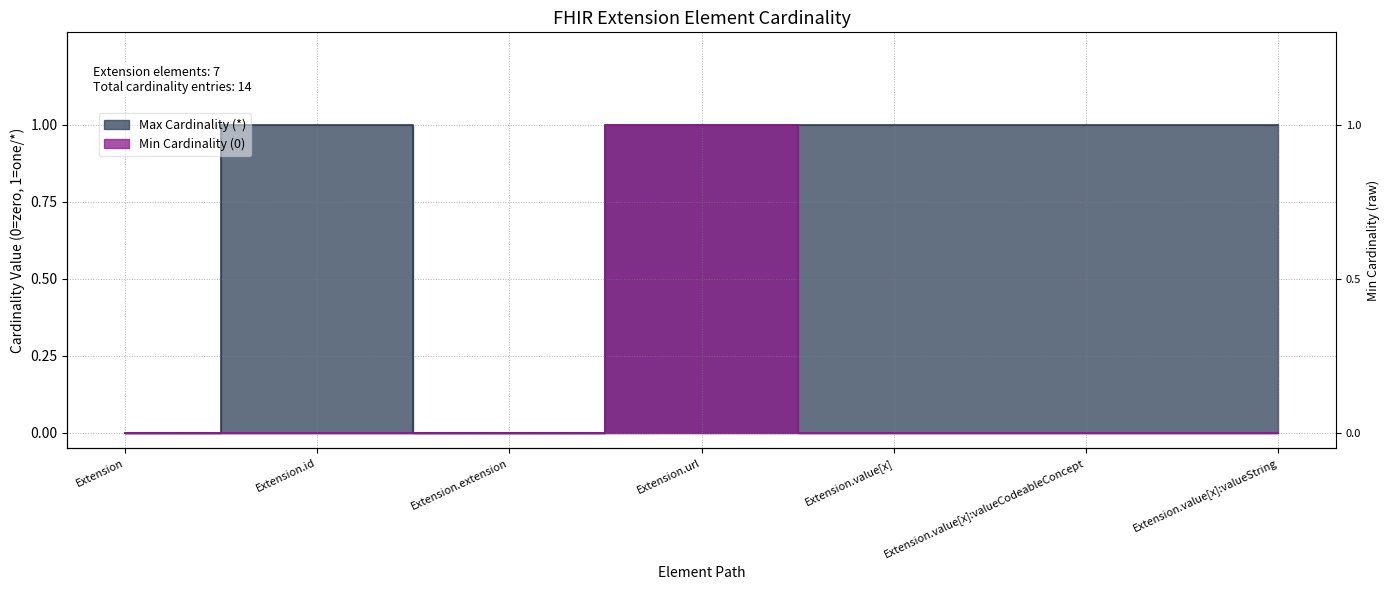

Does the chart display data point markers on the line(s)?

No